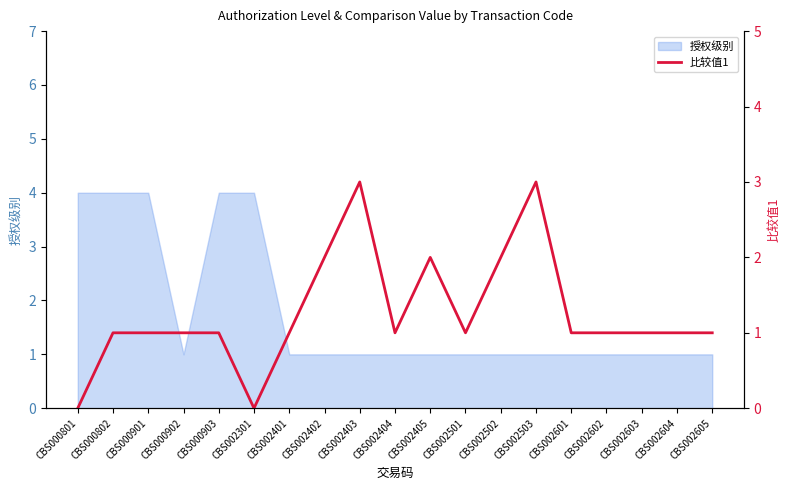

True or false: 授权级别 has a value of 1 at CBS002404.

True